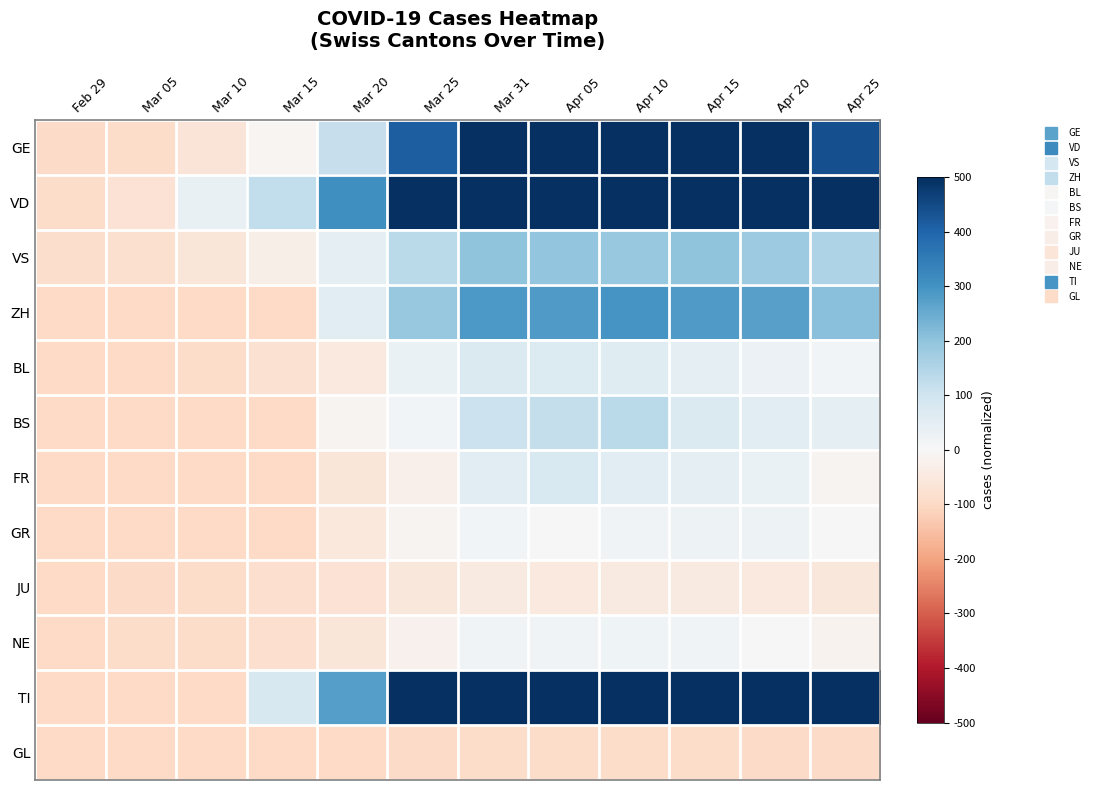

Reading left to right, extract all data points from this chart.

GE: Feb 29=-0.2	Mar 05=-0.2	Mar 10=-0.1	Mar 15=-0.0	Mar 20=0.2	Mar 25=0.8	Mar 31=1.0	Apr 05=1.0	Apr 10=1.0	Apr 15=1.0	Apr 20=1.0	Apr 25=0.9
VD: Feb 29=-0.2	Mar 05=-0.1	Mar 10=0.1	Mar 15=0.2	Mar 20=0.6	Mar 25=1.0	Mar 31=1.0	Apr 05=1.0	Apr 10=1.0	Apr 15=1.0	Apr 20=1.0	Apr 25=1.0
VS: Feb 29=-0.2	Mar 05=-0.2	Mar 10=-0.1	Mar 15=-0.1	Mar 20=0.1	Mar 25=0.3	Mar 31=0.4	Apr 05=0.4	Apr 10=0.4	Apr 15=0.4	Apr 20=0.4	Apr 25=0.3
ZH: Feb 29=-0.2	Mar 05=-0.2	Mar 10=-0.2	Mar 15=-0.2	Mar 20=0.1	Mar 25=0.4	Mar 31=0.6	Apr 05=0.6	Apr 10=0.6	Apr 15=0.6	Apr 20=0.5	Apr 25=0.4
BL: Feb 29=-0.2	Mar 05=-0.2	Mar 10=-0.2	Mar 15=-0.2	Mar 20=-0.1	Mar 25=0.1	Mar 31=0.1	Apr 05=0.1	Apr 10=0.1	Apr 15=0.1	Apr 20=0.1	Apr 25=0.0
BS: Feb 29=-0.2	Mar 05=-0.2	Mar 10=-0.2	Mar 15=-0.2	Mar 20=-0.0	Mar 25=0.0	Mar 31=0.2	Apr 05=0.2	Apr 10=0.3	Apr 15=0.1	Apr 20=0.1	Apr 25=0.1
FR: Feb 29=-0.2	Mar 05=-0.2	Mar 10=-0.2	Mar 15=-0.2	Mar 20=-0.1	Mar 25=-0.0	Mar 31=0.1	Apr 05=0.2	Apr 10=0.1	Apr 15=0.1	Apr 20=0.1	Apr 25=-0.0
GR: Feb 29=-0.2	Mar 05=-0.2	Mar 10=-0.2	Mar 15=-0.2	Mar 20=-0.1	Mar 25=-0.0	Mar 31=0.0	Apr 05=0.0	Apr 10=0.0	Apr 15=0.0	Apr 20=0.0	Apr 25=0.0
JU: Feb 29=-0.2	Mar 05=-0.2	Mar 10=-0.2	Mar 15=-0.2	Mar 20=-0.1	Mar 25=-0.1	Mar 31=-0.1	Apr 05=-0.1	Apr 10=-0.1	Apr 15=-0.1	Apr 20=-0.1	Apr 25=-0.1
NE: Feb 29=-0.2	Mar 05=-0.2	Mar 10=-0.2	Mar 15=-0.2	Mar 20=-0.1	Mar 25=-0.0	Mar 31=0.0	Apr 05=0.0	Apr 10=0.0	Apr 15=0.0	Apr 20=-0.0	Apr 25=-0.0
TI: Feb 29=-0.2	Mar 05=-0.2	Mar 10=-0.2	Mar 15=0.2	Mar 20=0.6	Mar 25=1.0	Mar 31=1.0	Apr 05=1.0	Apr 10=1.0	Apr 15=1.0	Apr 20=1.0	Apr 25=1.0
GL: Feb 29=-0.2	Mar 05=-0.2	Mar 10=-0.2	Mar 15=-0.2	Mar 20=-0.2	Mar 25=-0.2	Mar 31=-0.2	Apr 05=-0.2	Apr 10=-0.2	Apr 15=-0.2	Apr 20=-0.2	Apr 25=-0.2